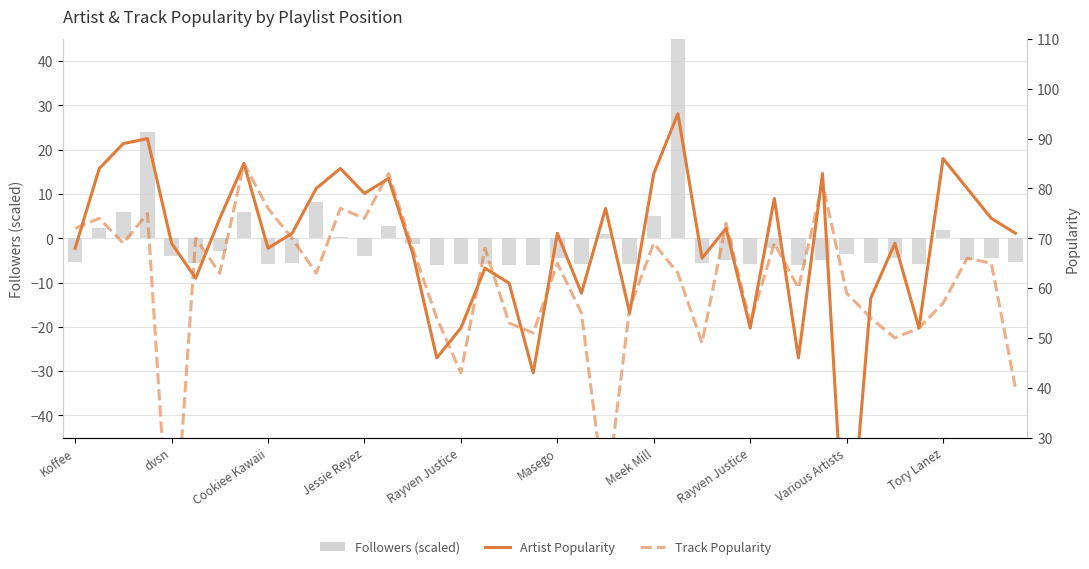

What are all the series names shown in the legend?

Followers (scaled), Artist Popularity, Track Popularity